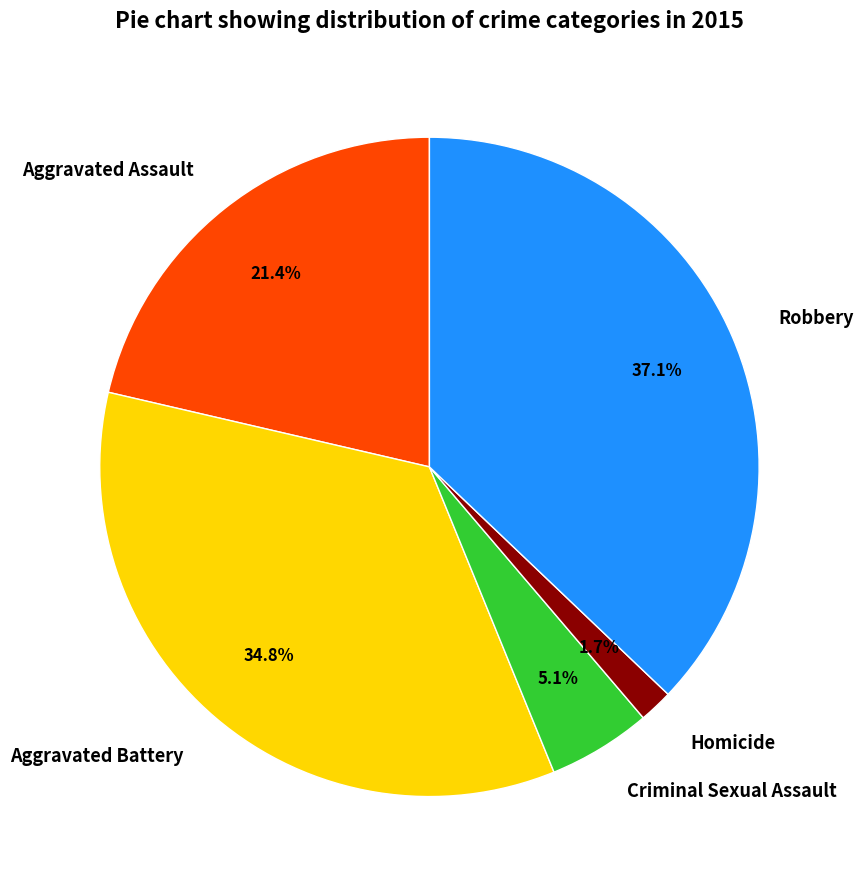

What percentage is NOT represented by Criminal Sexual Assault?

94.9%